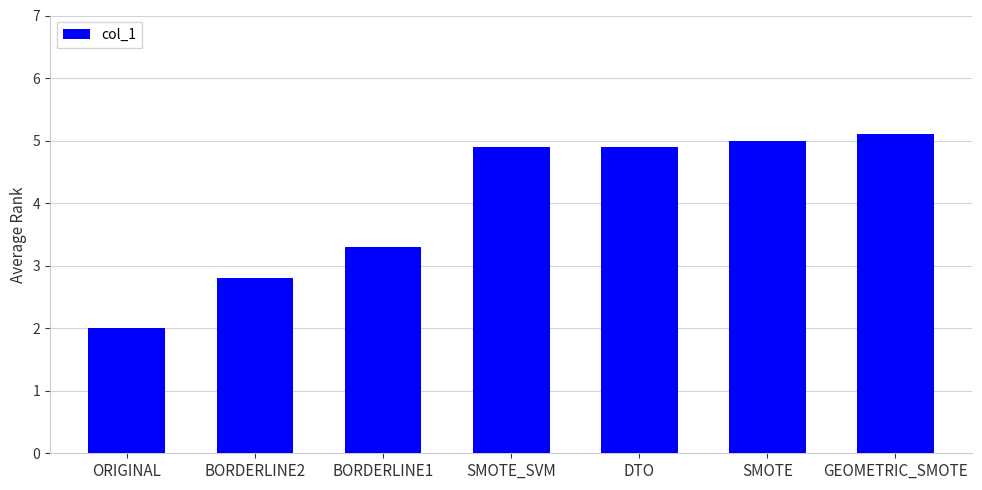

How many series are shown in this chart?

1